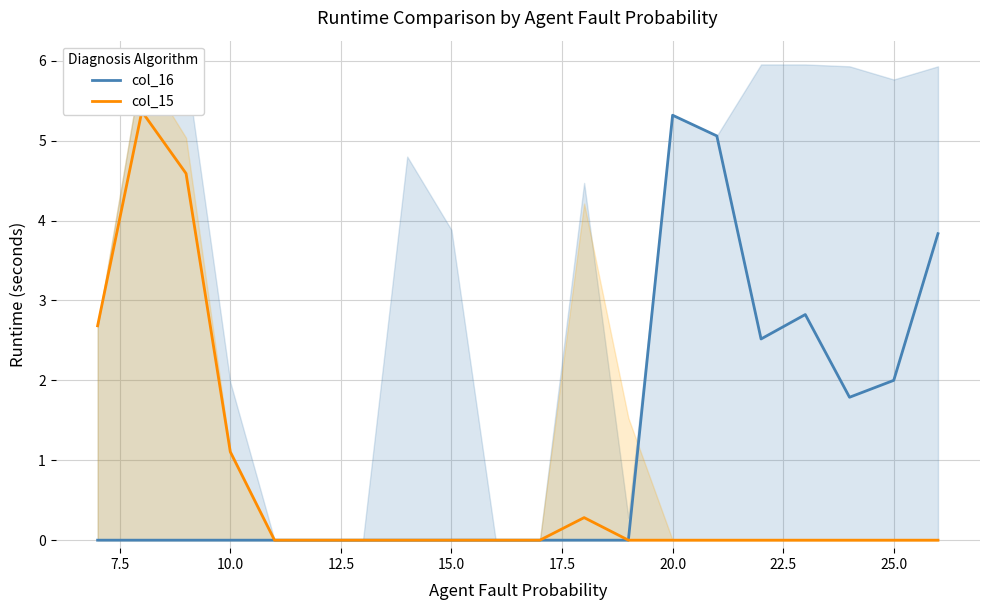

What is the average value of the col_15 series?

0.7